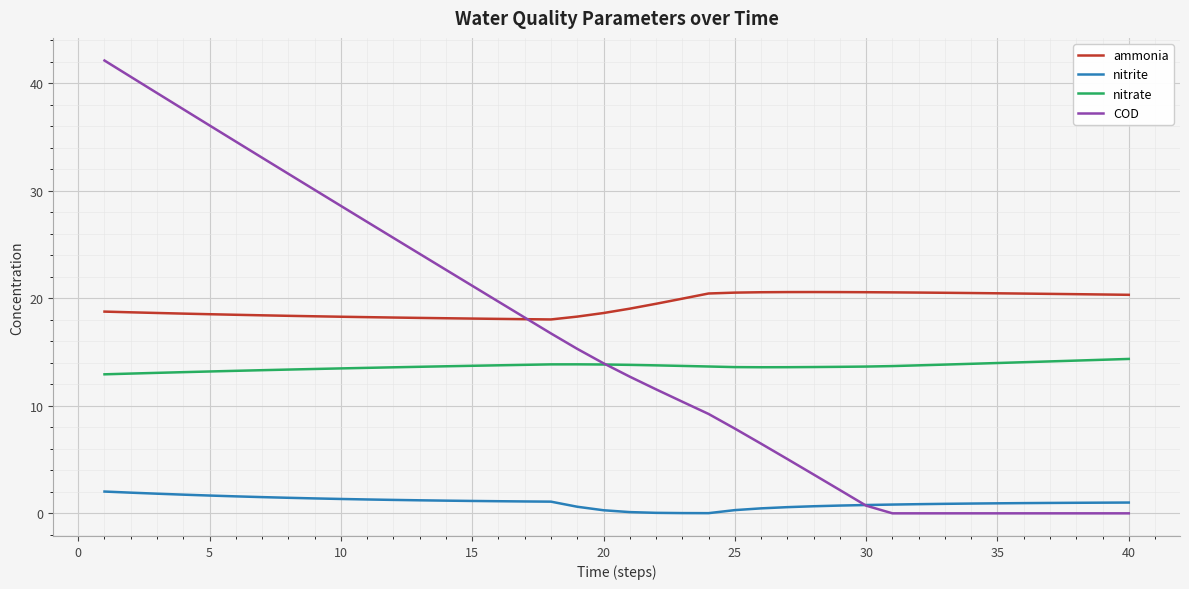

Rank the series by their maximum value, from highest to lowest.

COD, ammonia, nitrate, nitrite